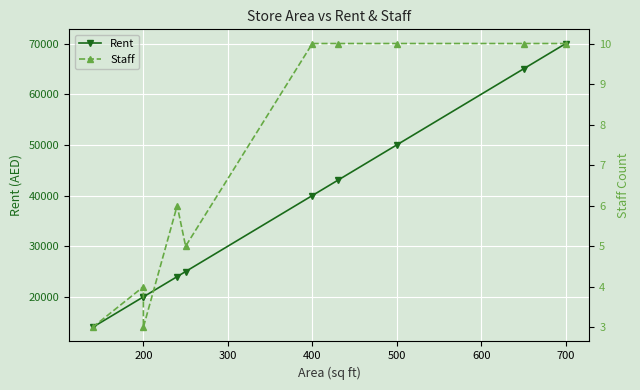

What is the lowest value of the Staff series?

3